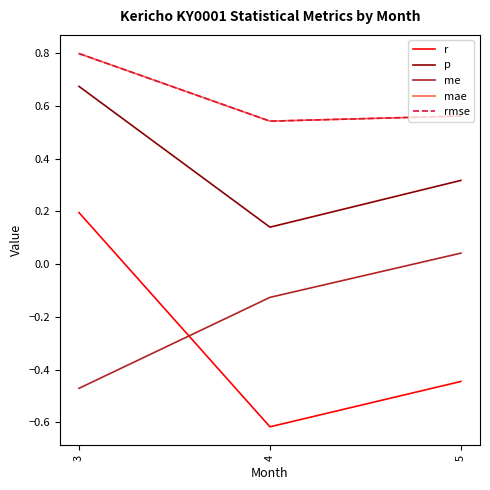

Does the chart display data point markers on the line(s)?

No